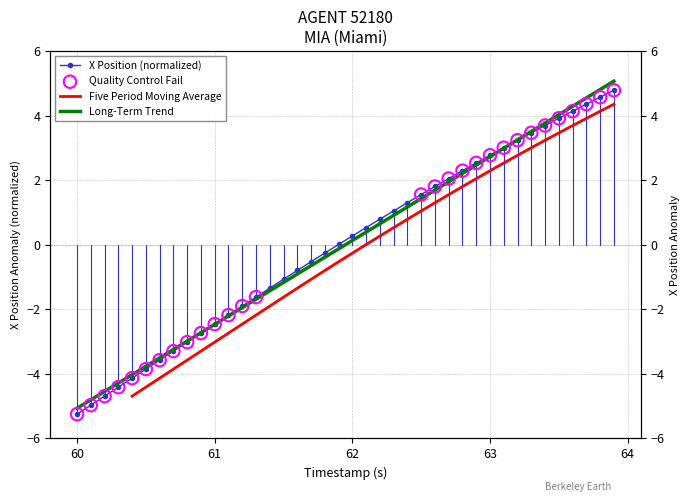

Which series contains the lowest Y value?

X